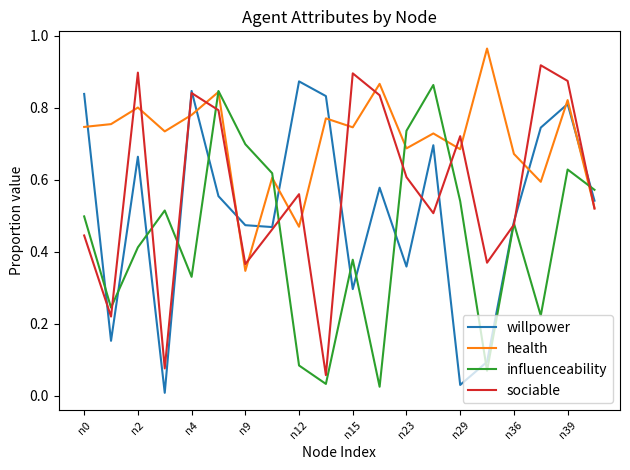

Which series ends up on top after the final intersection of willpower and sociable?

willpower